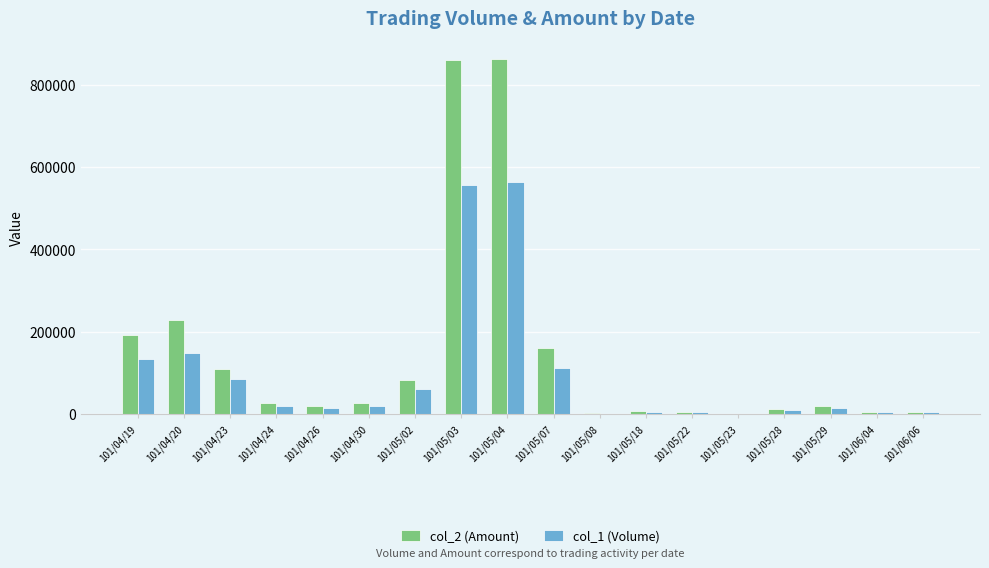

What is the greatest value displayed?

863190